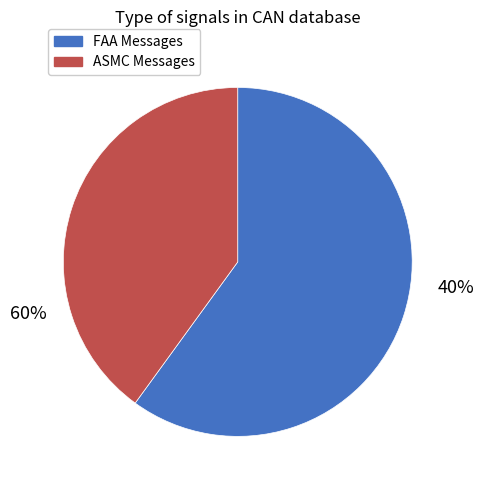

True or false: Other accounts for 1% of the total.

False